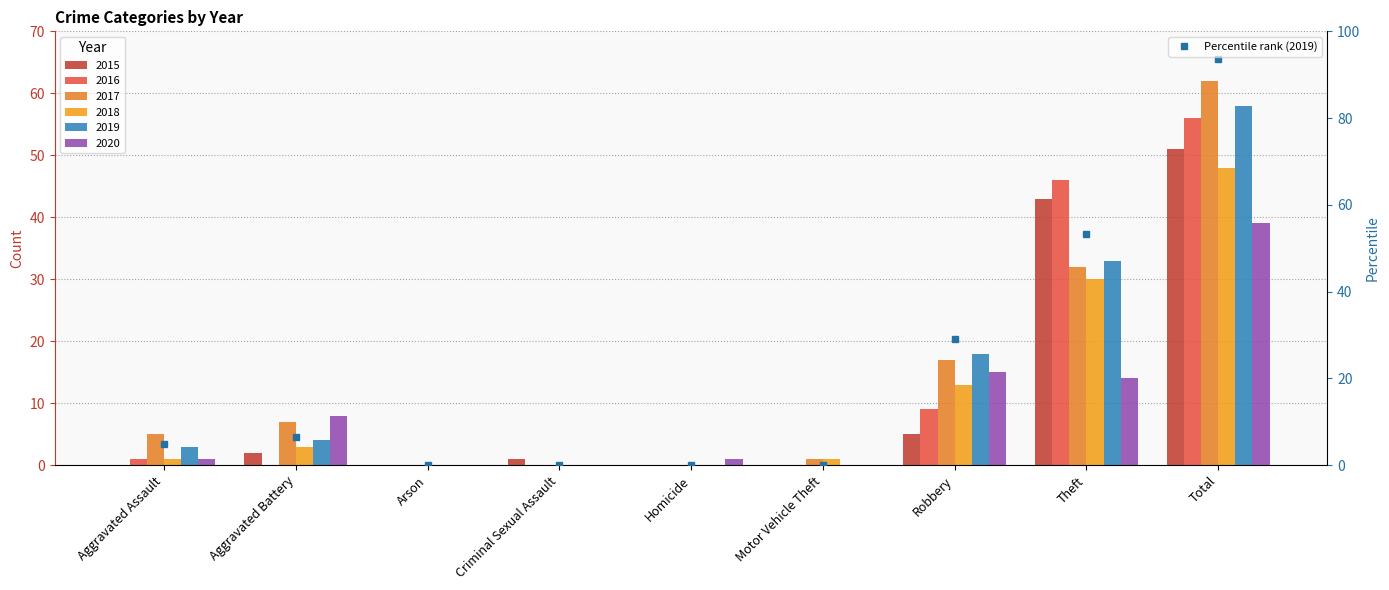

Are the bars horizontal?

No